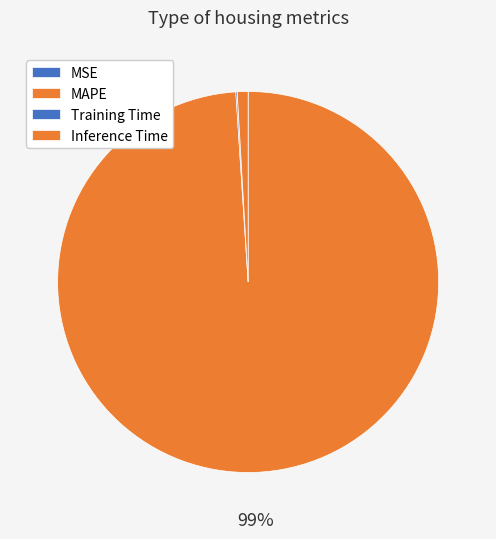

Combined, what portion of the pie is MAPE and Inference Time?

99.9%